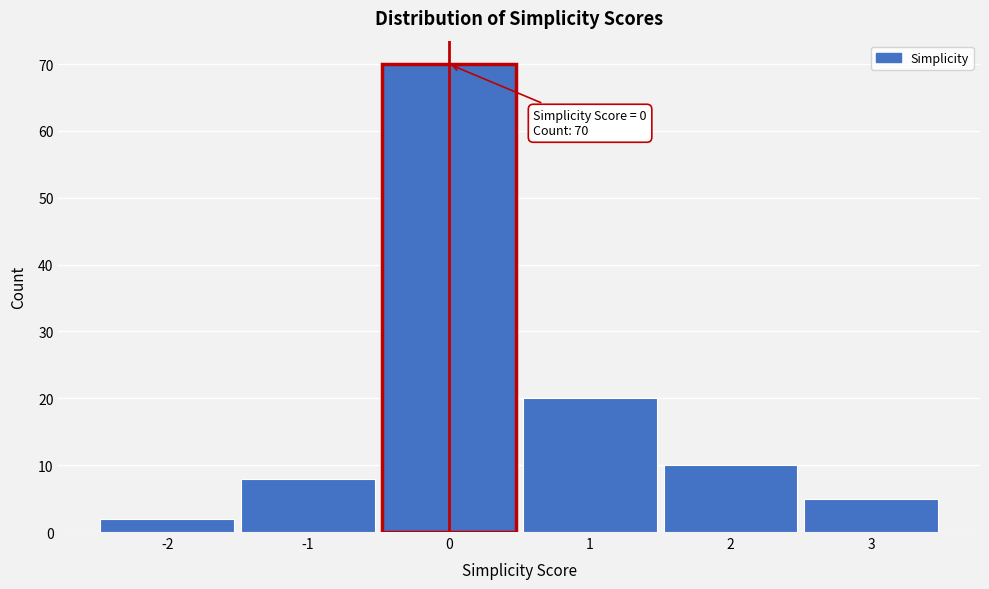

Which range on the x-axis has the tallest bar?

-0.5 to 0.5